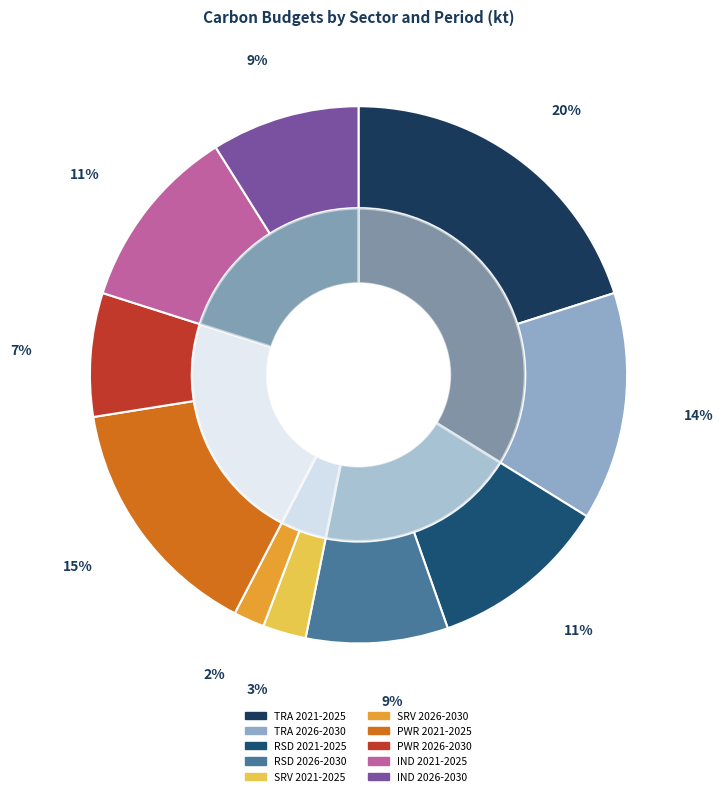

Rank the categories by value from lowest to highest.

SRV 2026-2030, SRV 2021-2025, PWR 2026-2030, RSD 2026-2030, IND 2026-2030, RSD 2021-2025, IND 2021-2025, TRA 2026-2030, PWR 2021-2025, TRA 2021-2025